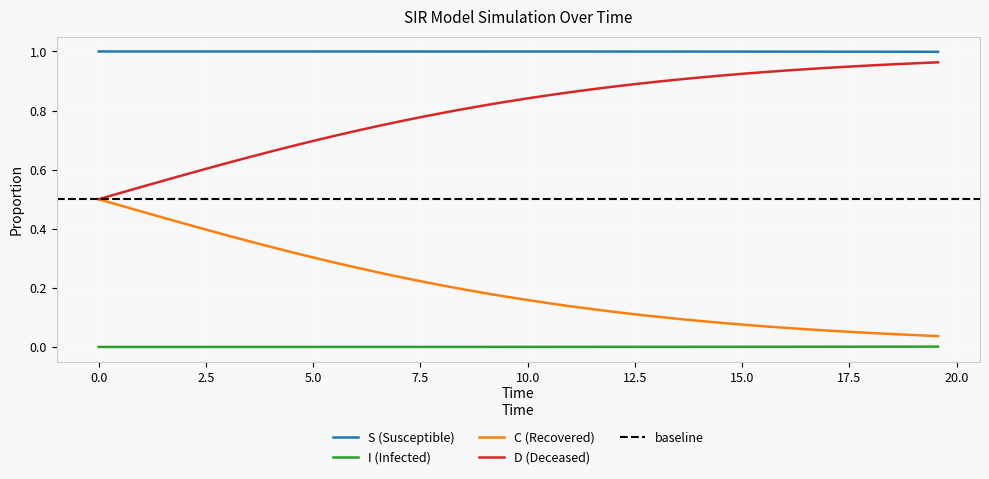

What is the sum of all D values?

8.1